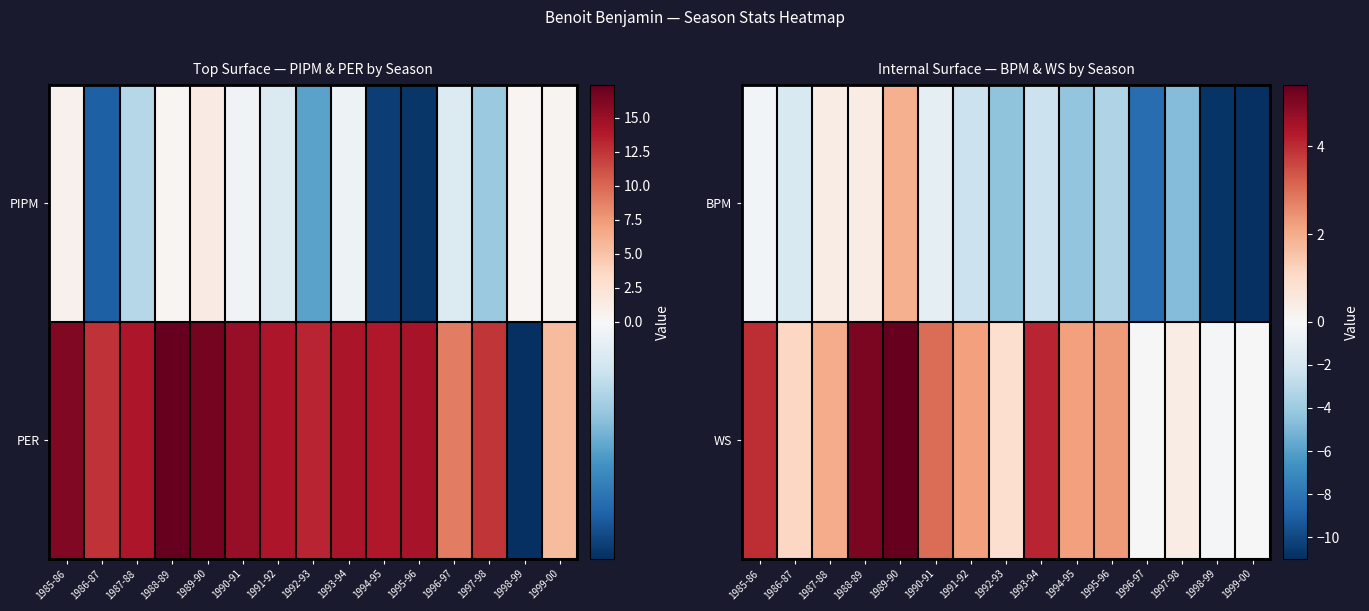

How many values in the BPM series are below -2?

9